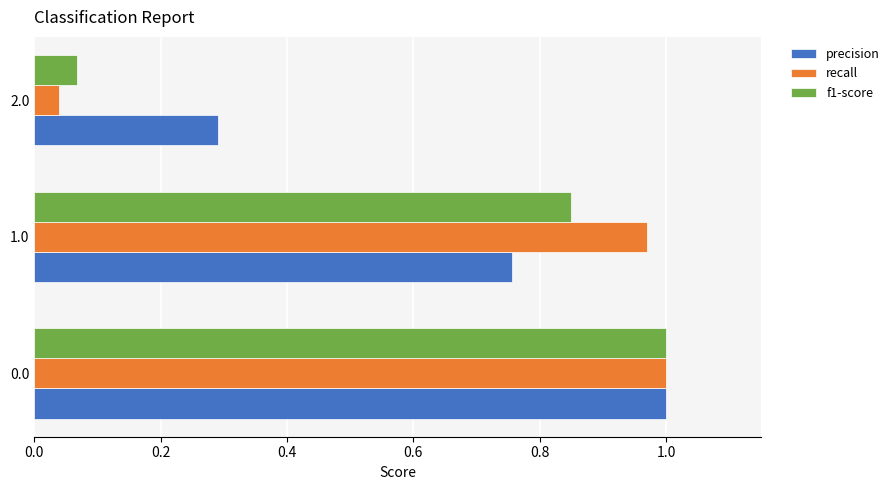

Which series has the largest range (max minus min)?

recall